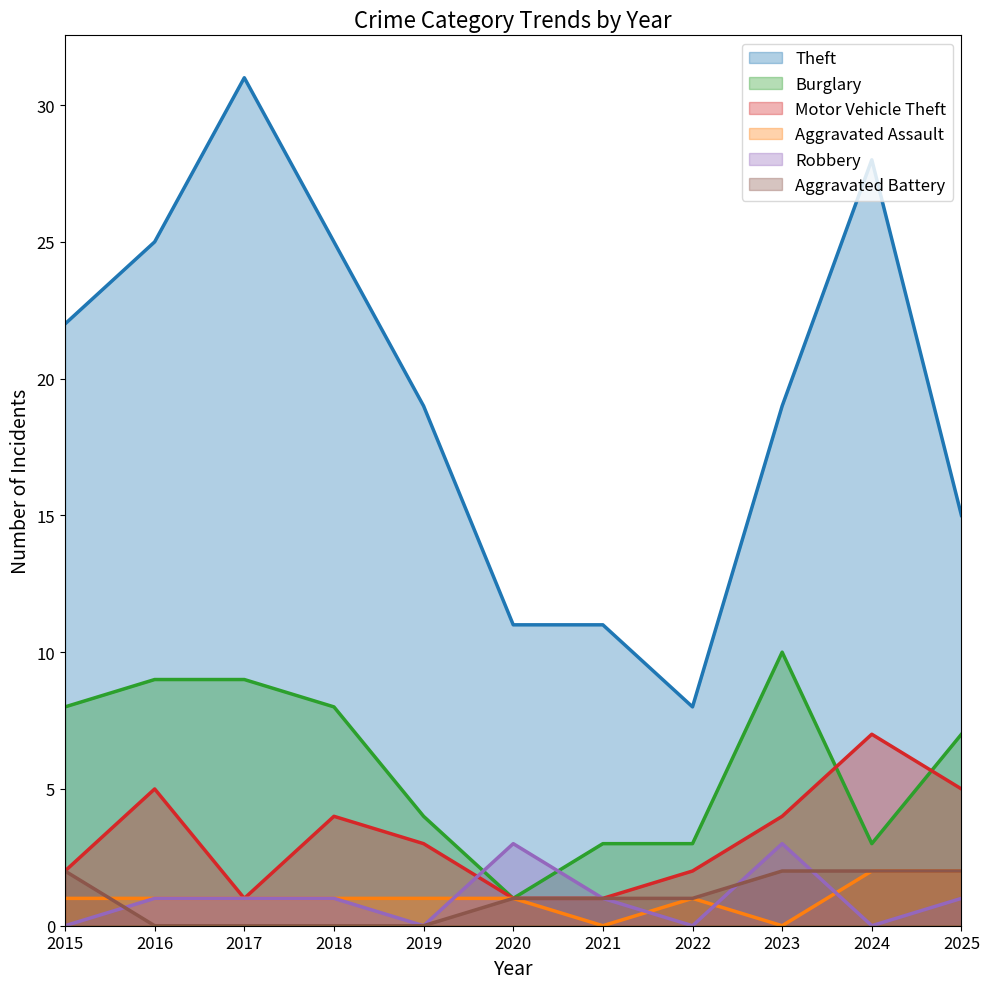

How many interior local valleys does the Aggravated Assault series have?

2